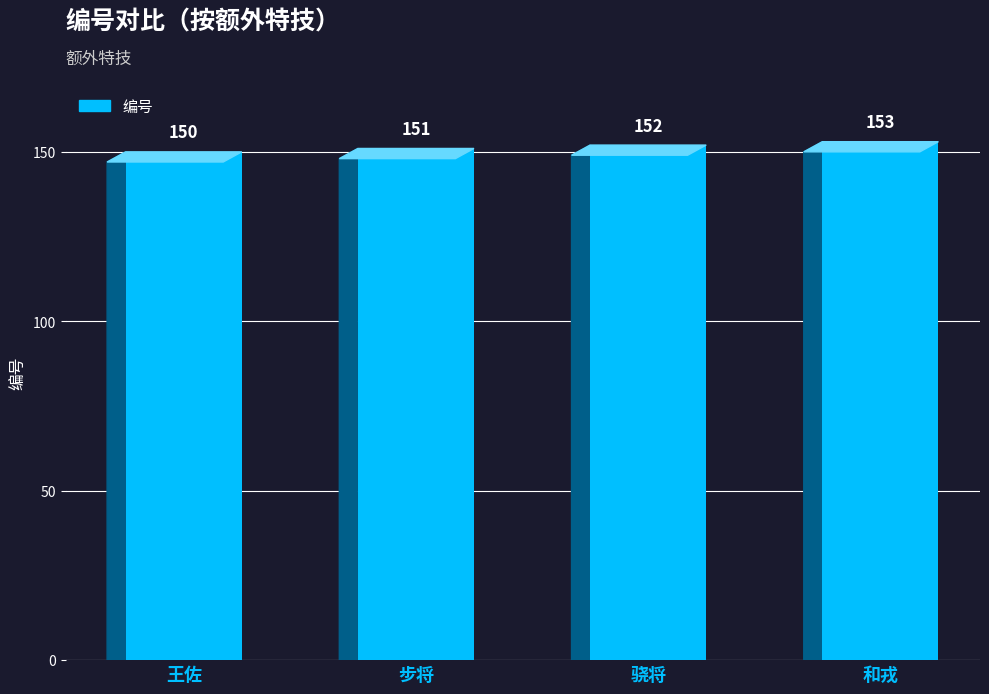

Rank the categories by value from highest to lowest.

和戎, 骁将, 步将, 王佐